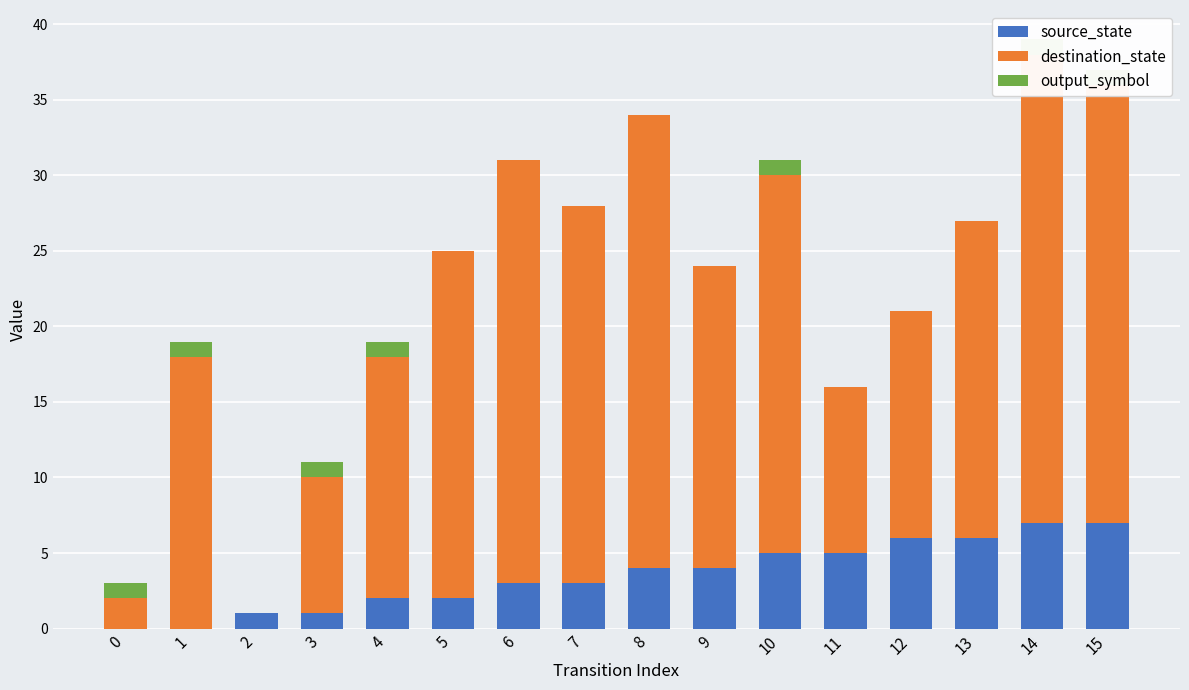

What is the spread (max minus min) of values at 2?

1